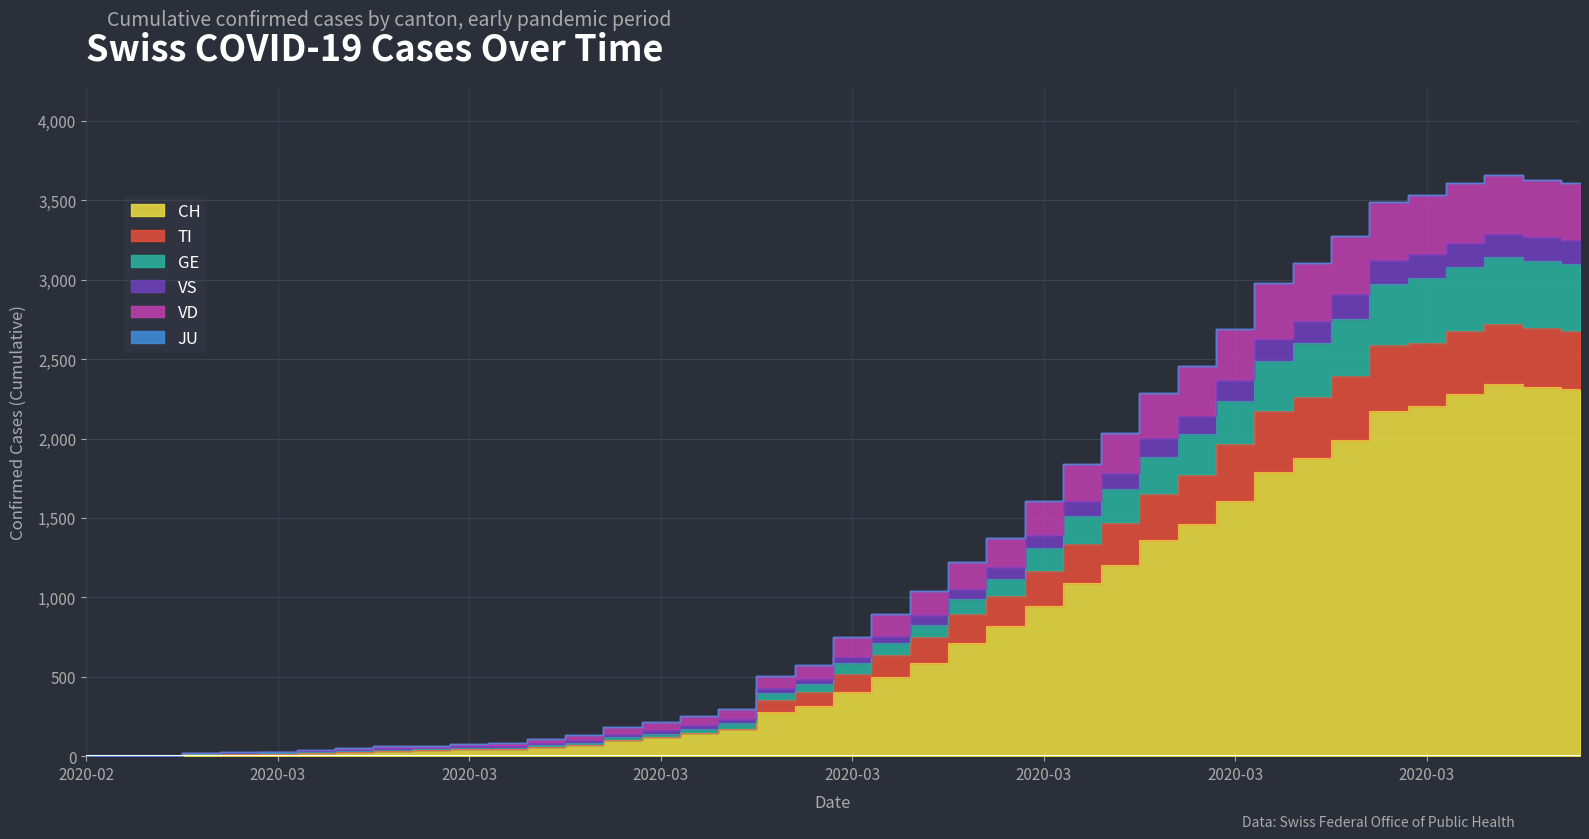

How many values in TI are above zero?

39